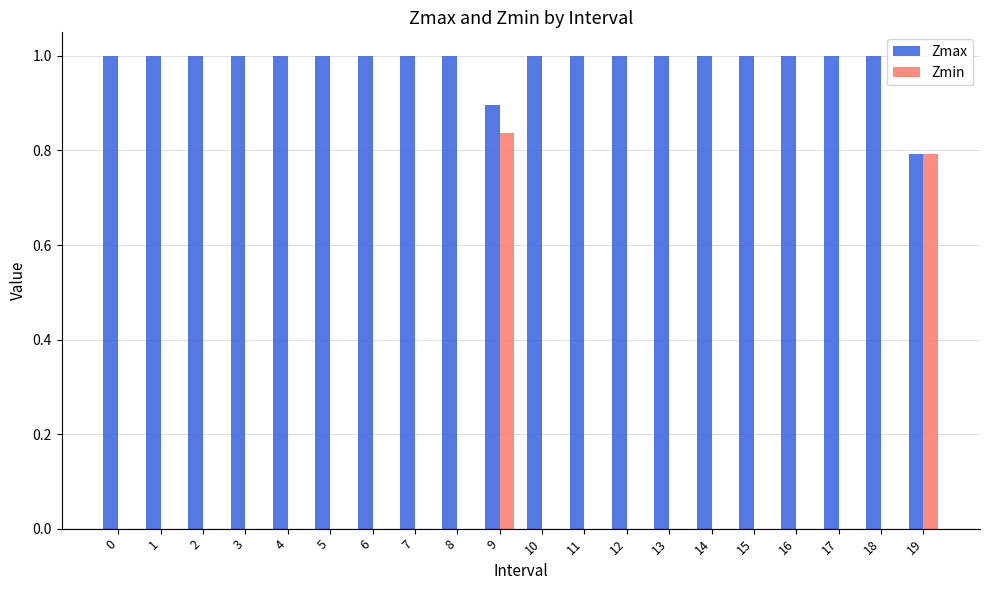

Count the number of data series in this chart.

2